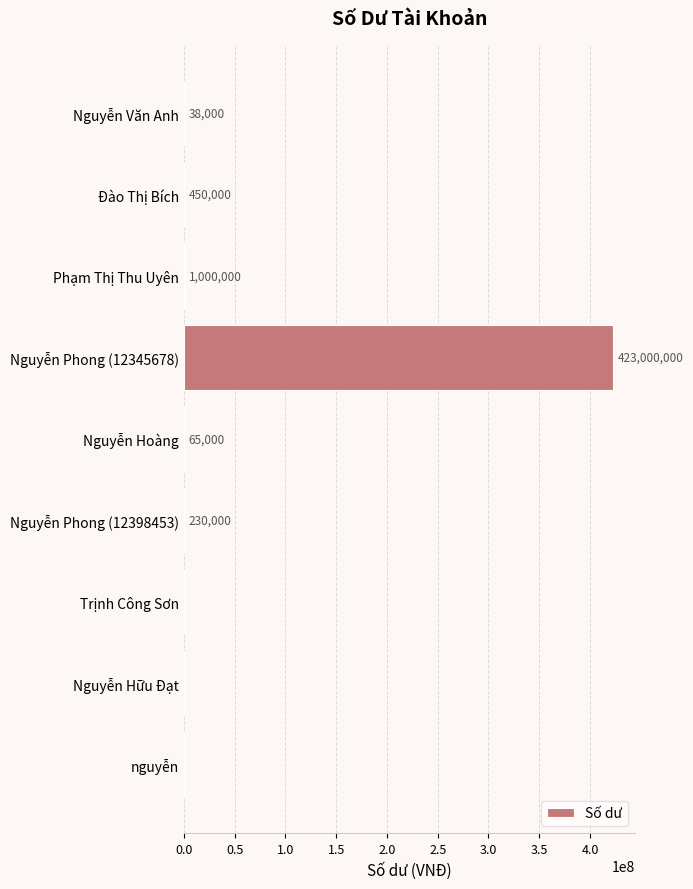

Count the number of data series in this chart.

1